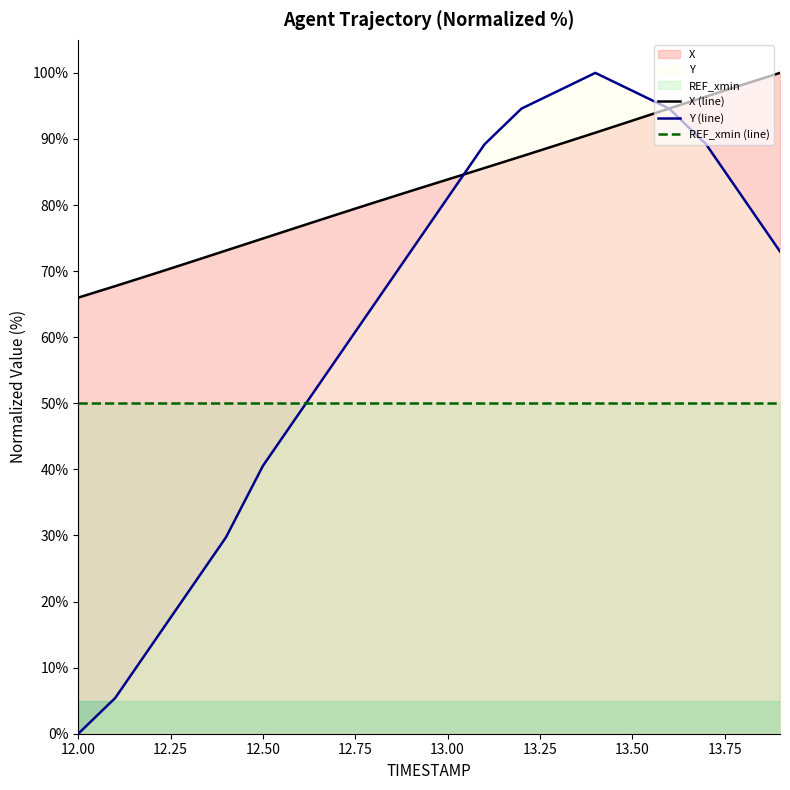

Rank the series by their average value, from highest to lowest.

X (line), Y (line), REF_xmin (line)